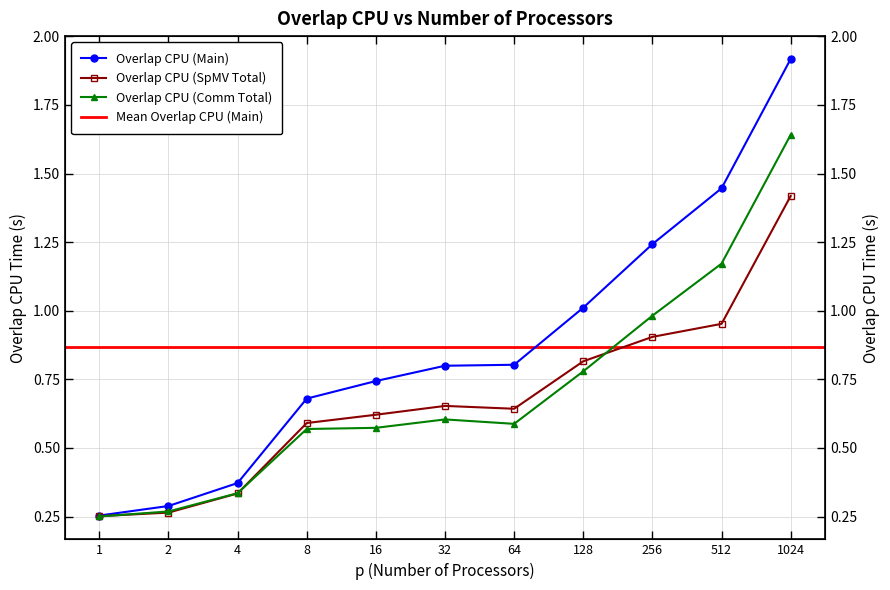

True or false: Overlap CPU (Comm Total) and Overlap CPU (Main) intersect in this chart.

False